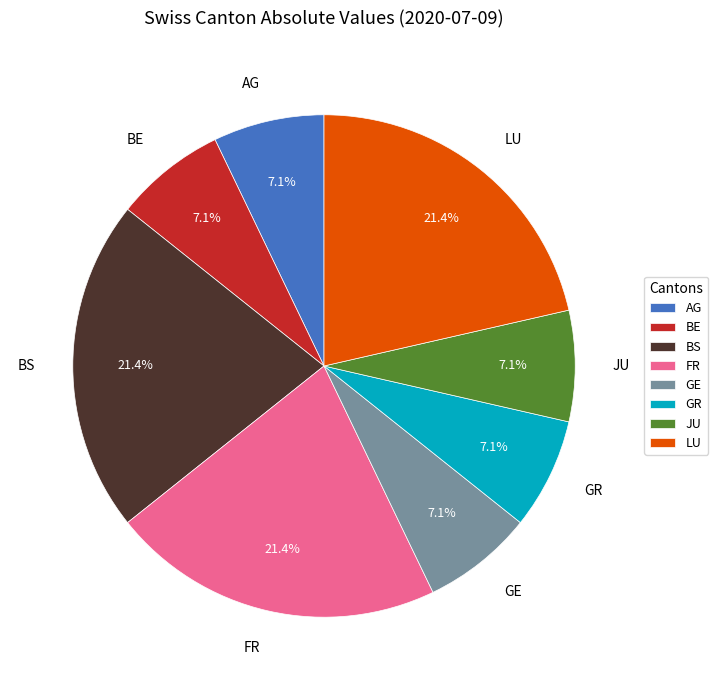

Count the number of slices in the pie.

8